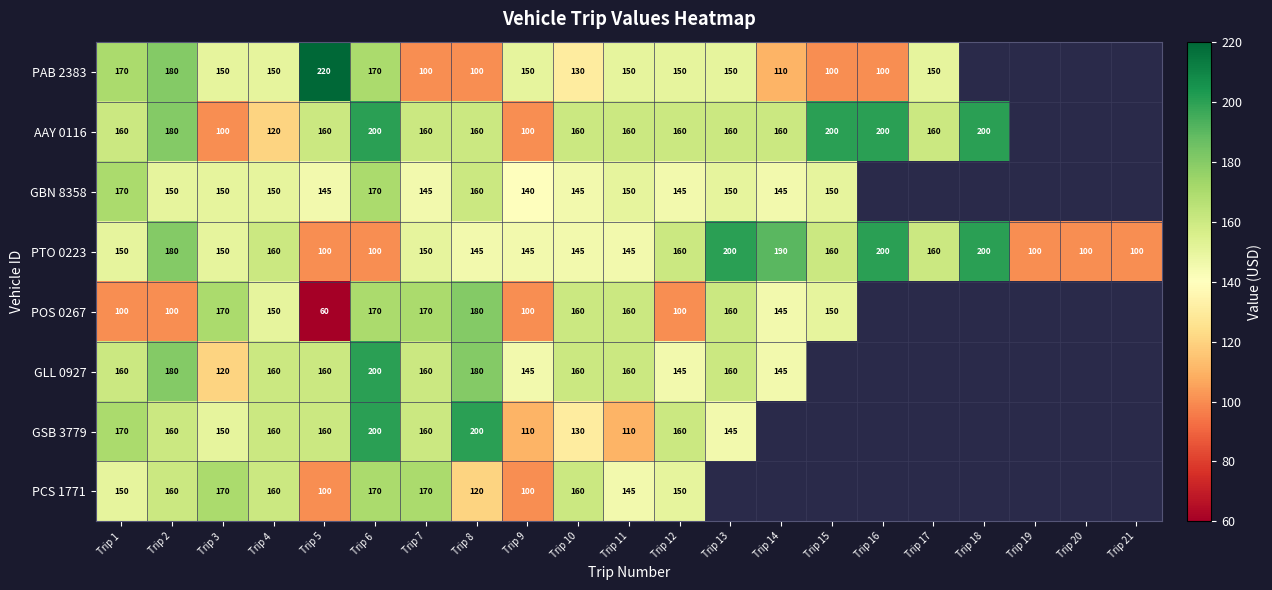

Is it true that PTO 0223 equals 266 at Trip 1?

False